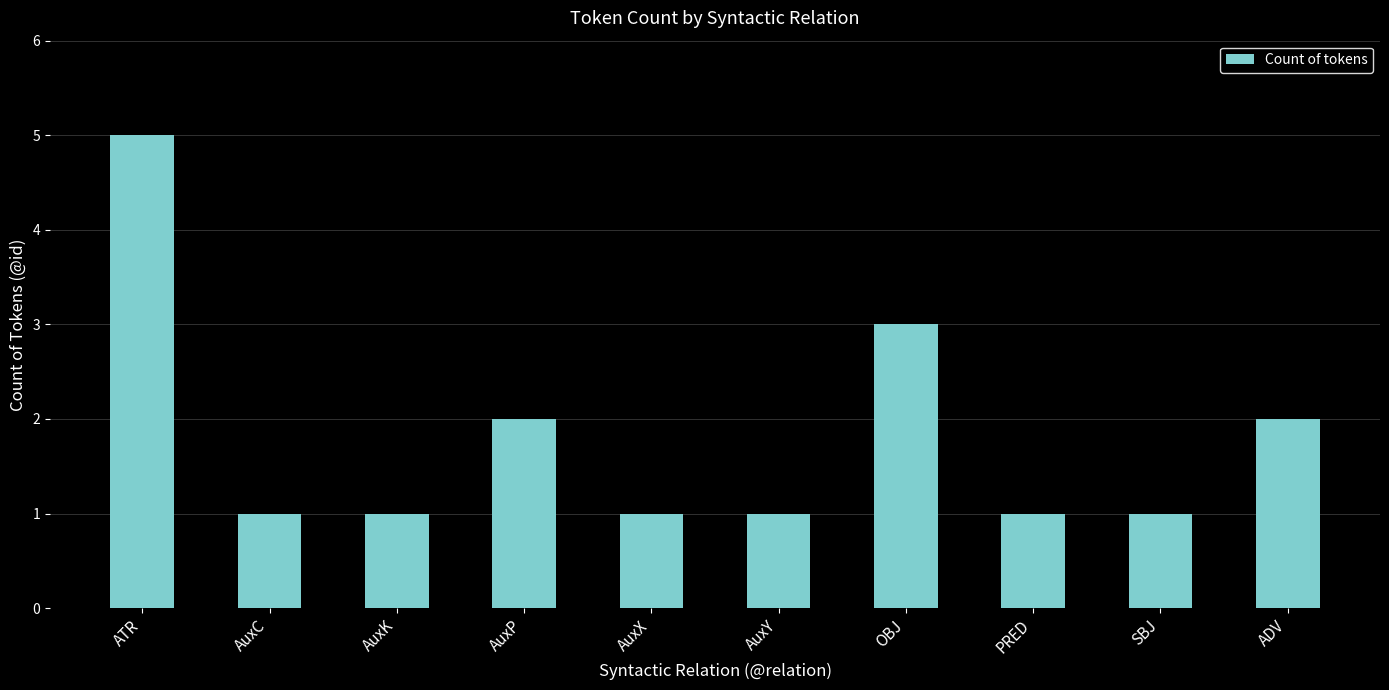

True or false: the data shows 1 at SBJ.

True